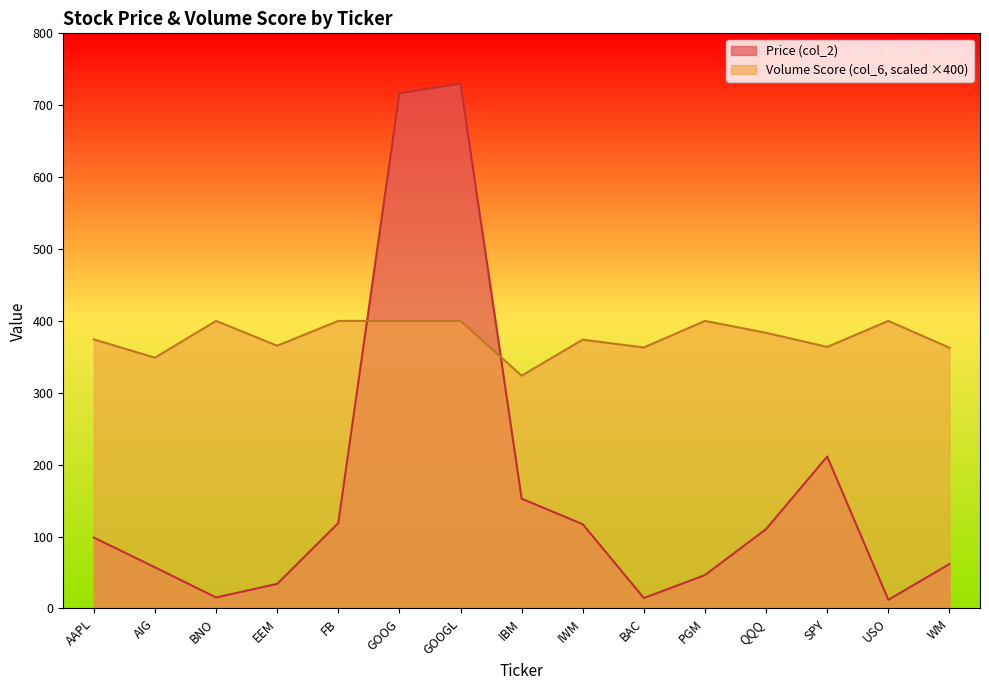

How many values in the Volume Score (col_6) series exceed 374?

8